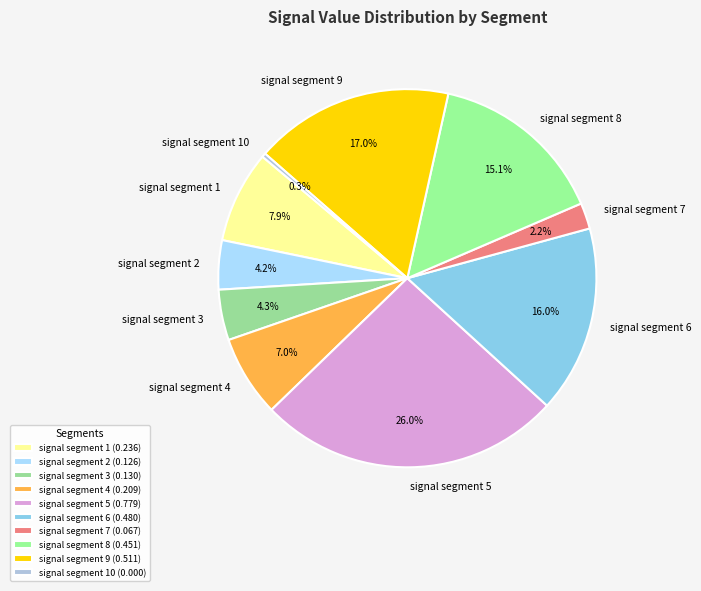

Which category has the smallest portion of the pie?

signal segment 10